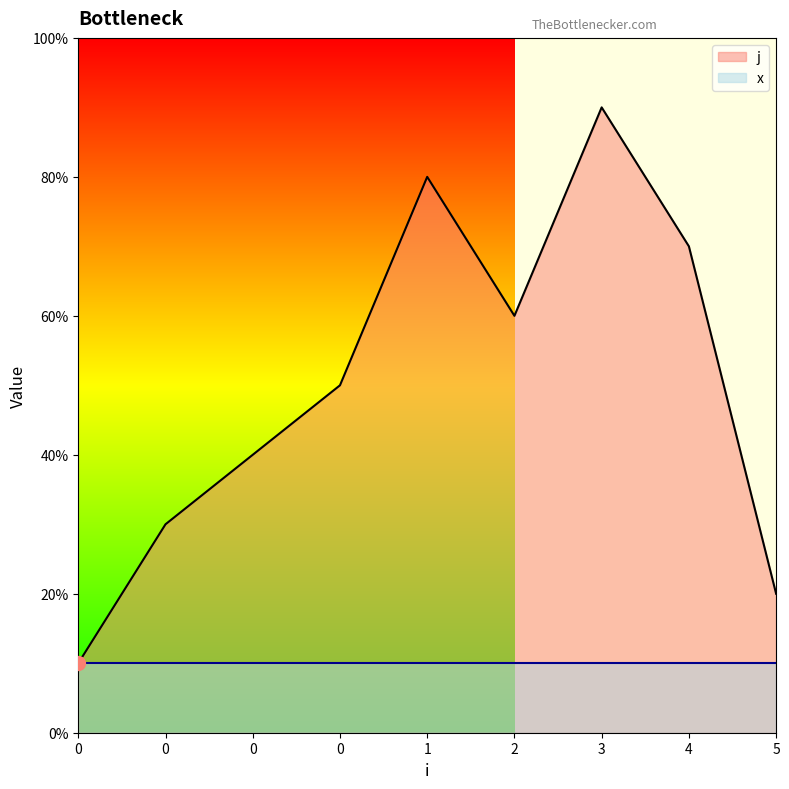

Reading right to left, what are all the values shown in this chart?

2	7	9	6	8	5	4	3	1